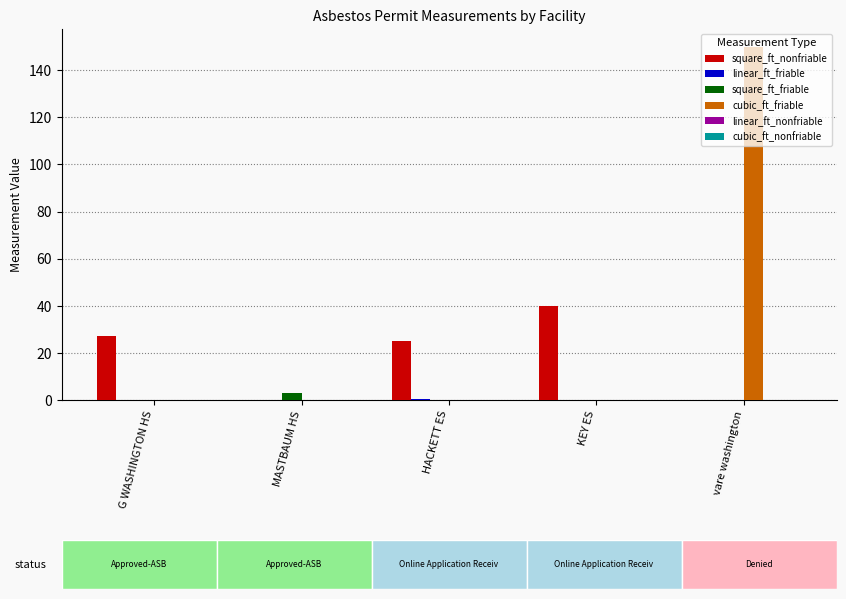

Rank the series by their maximum value, from lowest to highest.

linear_ft_nonfriable, cubic_ft_nonfriable, linear_ft_friable, square_ft_friable, square_ft_nonfriable, cubic_ft_friable